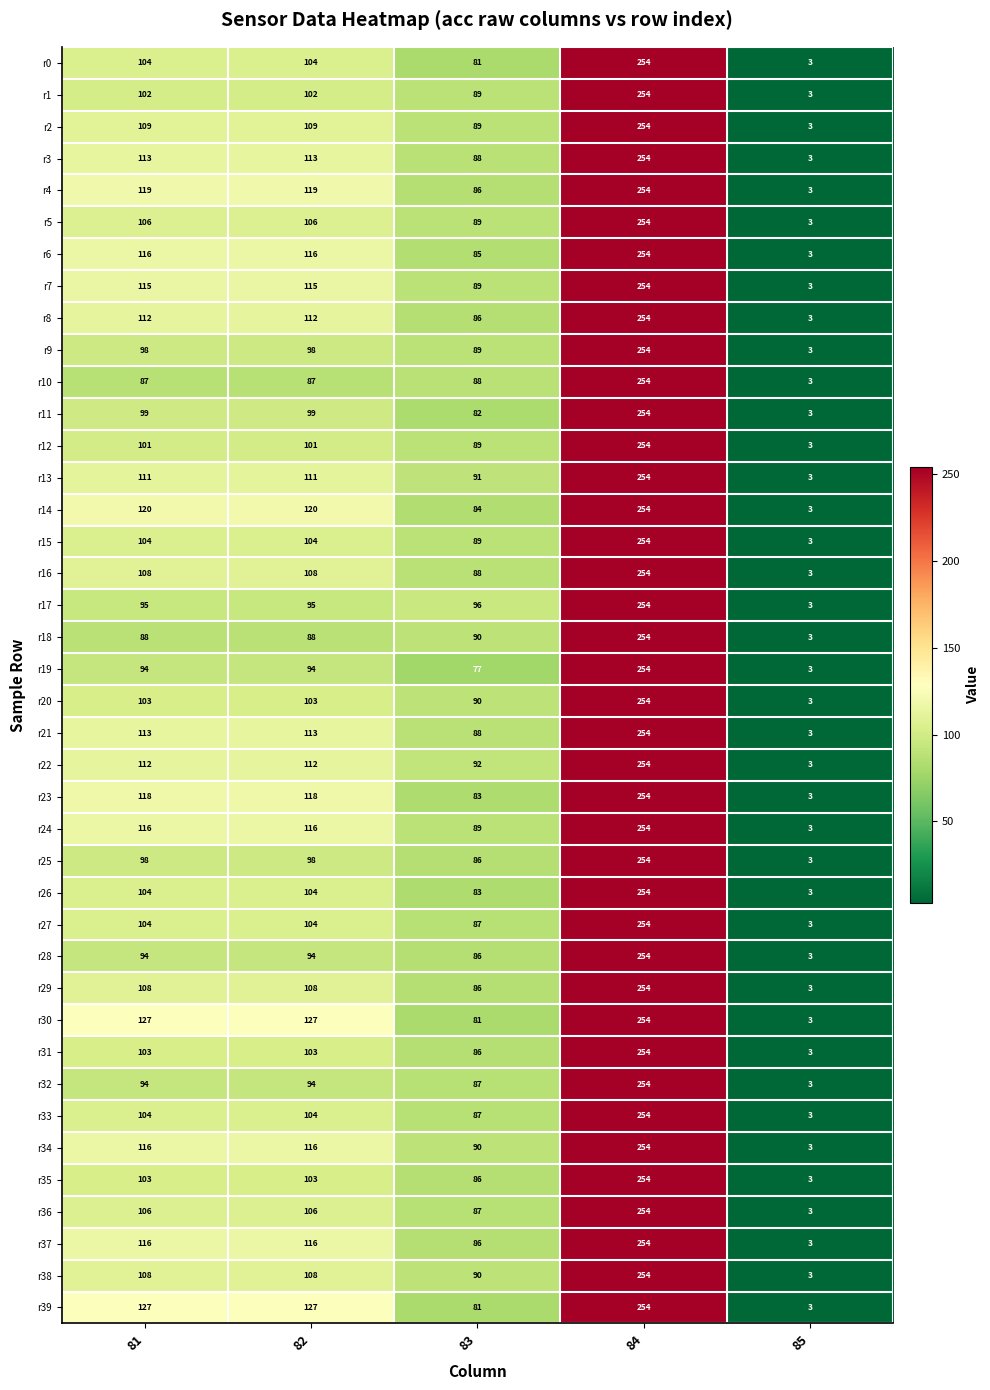

What value does the r3 series have at 85?

3